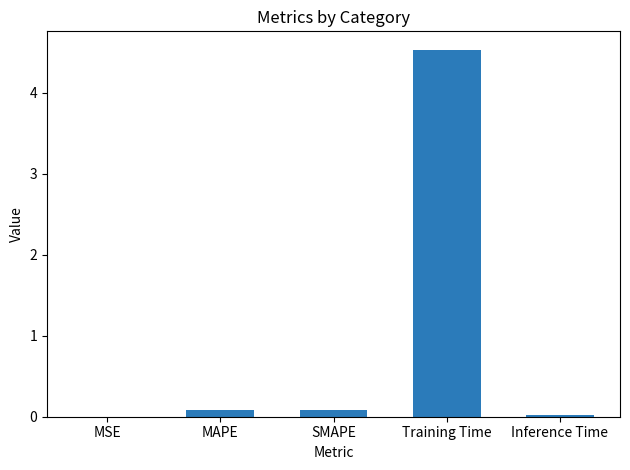

Which has a higher value, Training Time or SMAPE?

Training Time